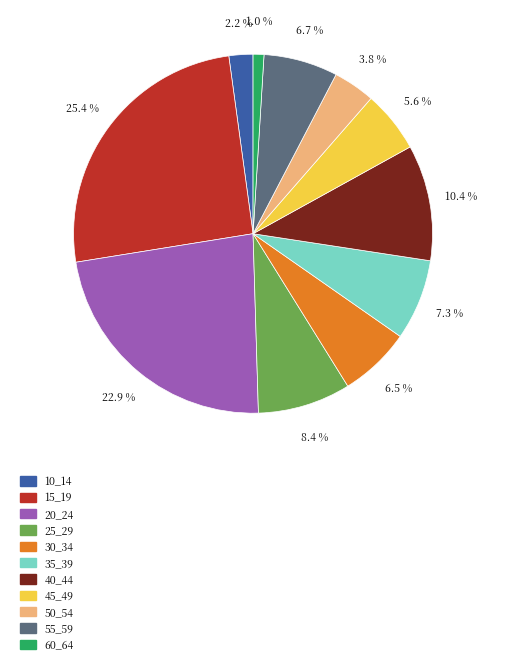

To the nearest percent, what is the average slice percentage?

9%